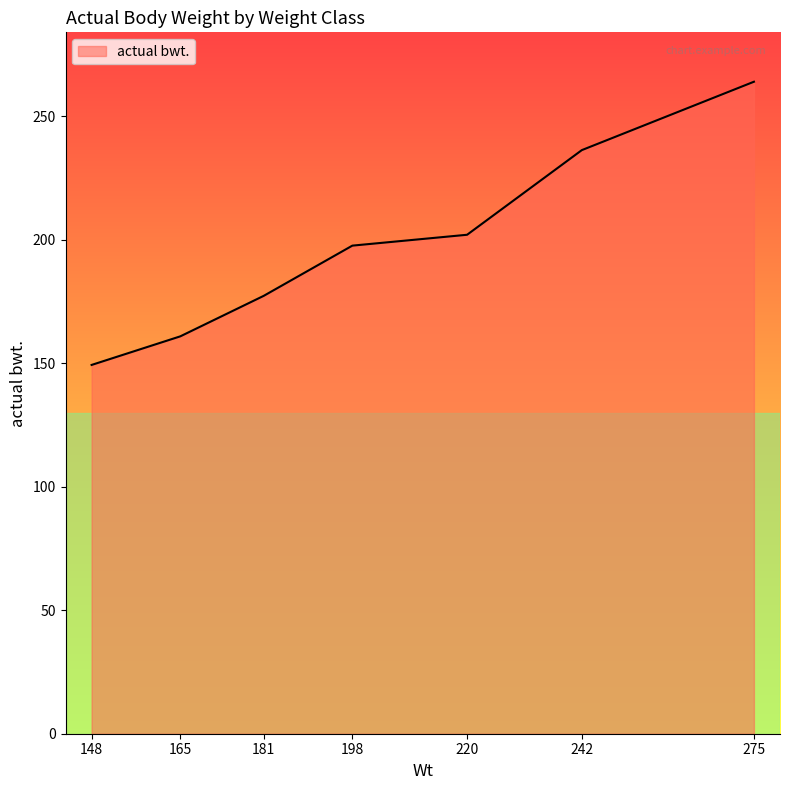

The chart shows a value of 340.0 at 198. True or false?

False